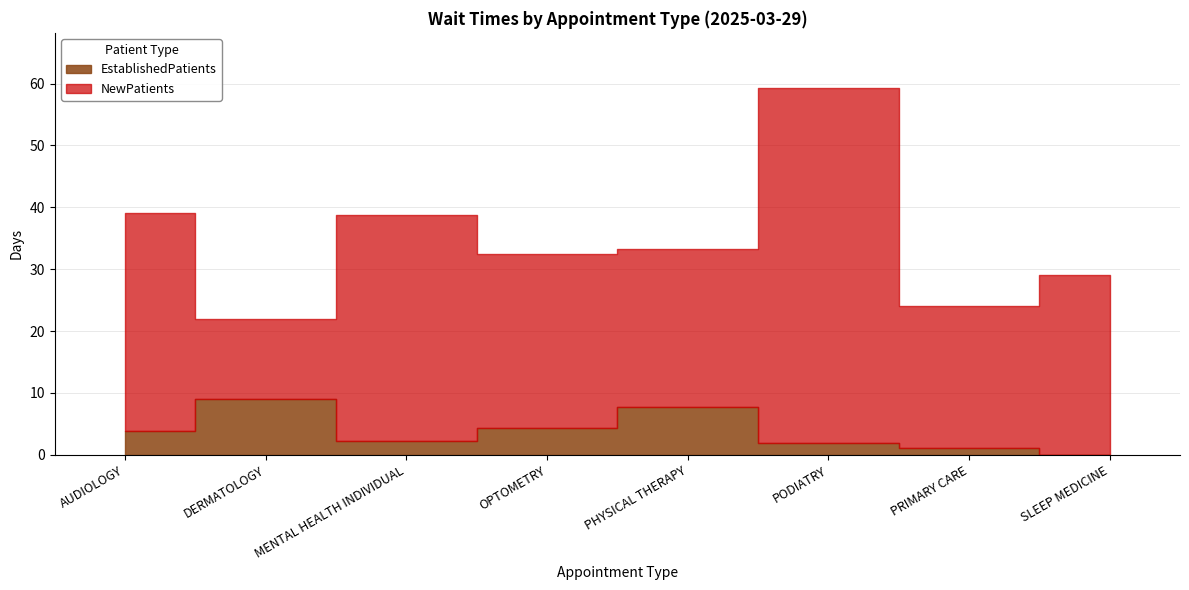

Reading left to right, extract all data points from this chart.

EstablishedPatients: AUDIOLOGY=3.8	DERMATOLOGY=9.0	MENTAL HEALTH INDIVIDUAL=2.3	OPTOMETRY=4.4	PHYSICAL THERAPY=7.7	PODIATRY=1.9	PRIMARY CARE=1.1	SLEEP MEDICINE=0.0
NewPatients: AUDIOLOGY=35.3	DERMATOLOGY=13.0	MENTAL HEALTH INDIVIDUAL=36.5	OPTOMETRY=28.0	PHYSICAL THERAPY=25.6	PODIATRY=57.4	PRIMARY CARE=22.9	SLEEP MEDICINE=29.0